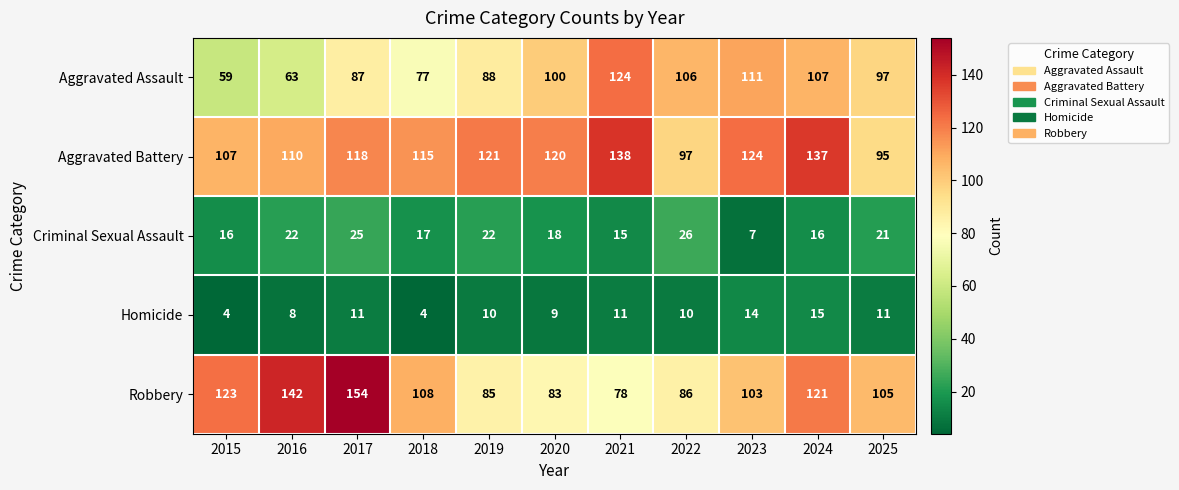

True or false: Aggravated Assault has a value of 97 at 2025.

True